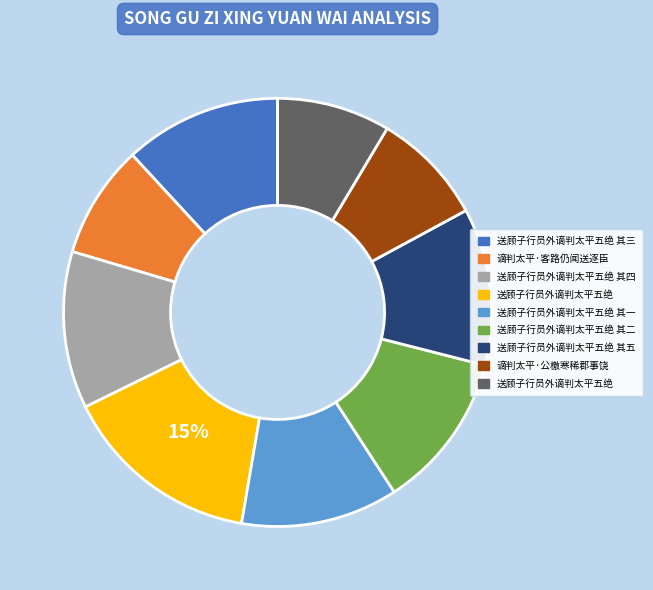

Is there any slice that represents more than half of the pie?

No